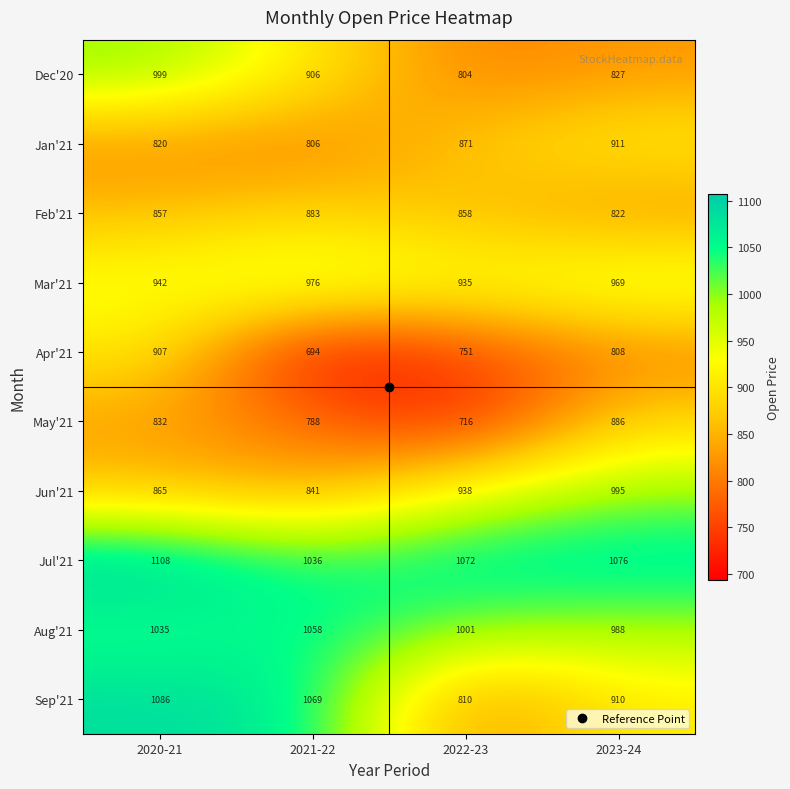

Rank the series by their maximum value, from lowest to highest.

Feb'21, May'21, Apr'21, Jan'21, Mar'21, Jun'21, Dec'20, Aug'21, Sep'21, Jul'21